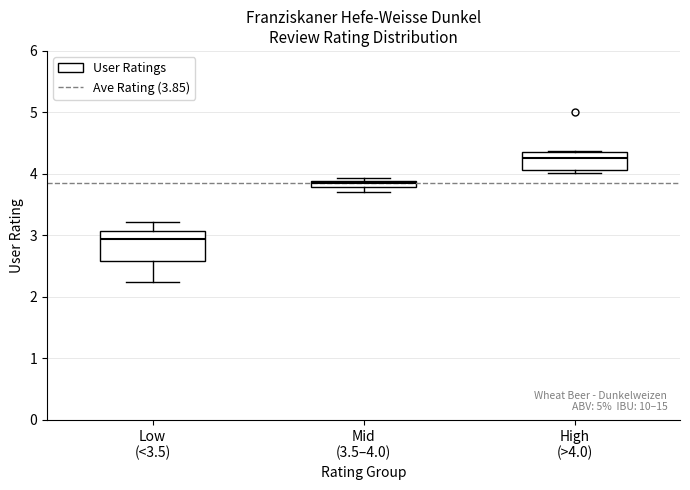

Comparing the boxes themselves (not the whiskers), which one is the tallest?

Low (<3.5)